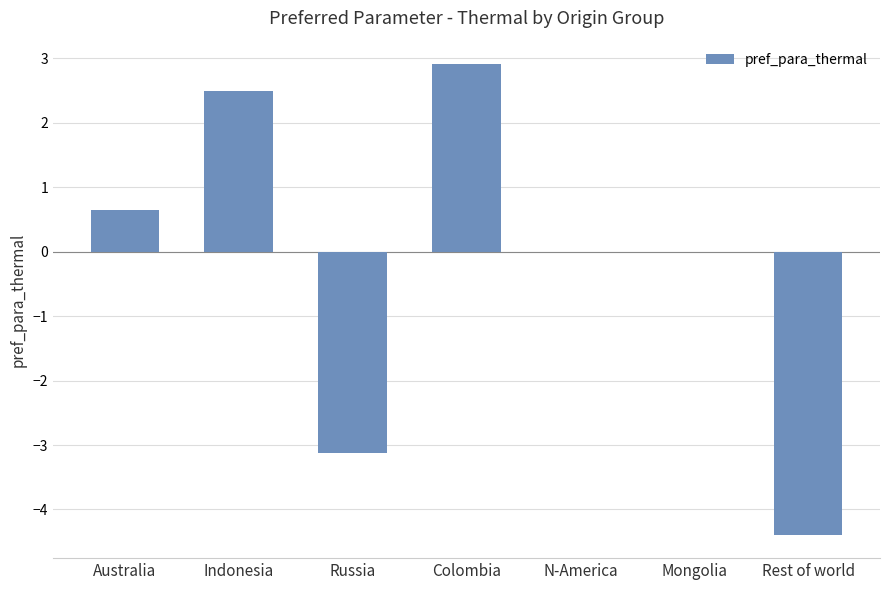

At which category does the chart reach its peak across all series?

Colombia